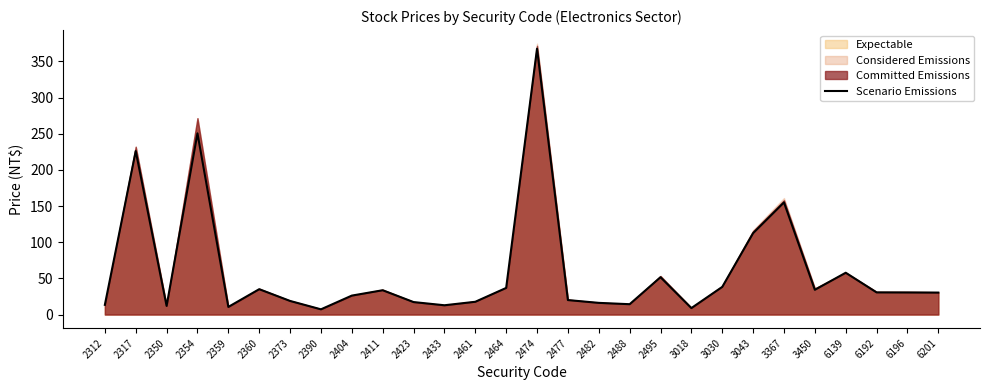

What is the sum of the values at 2411 and 2312?

47.0